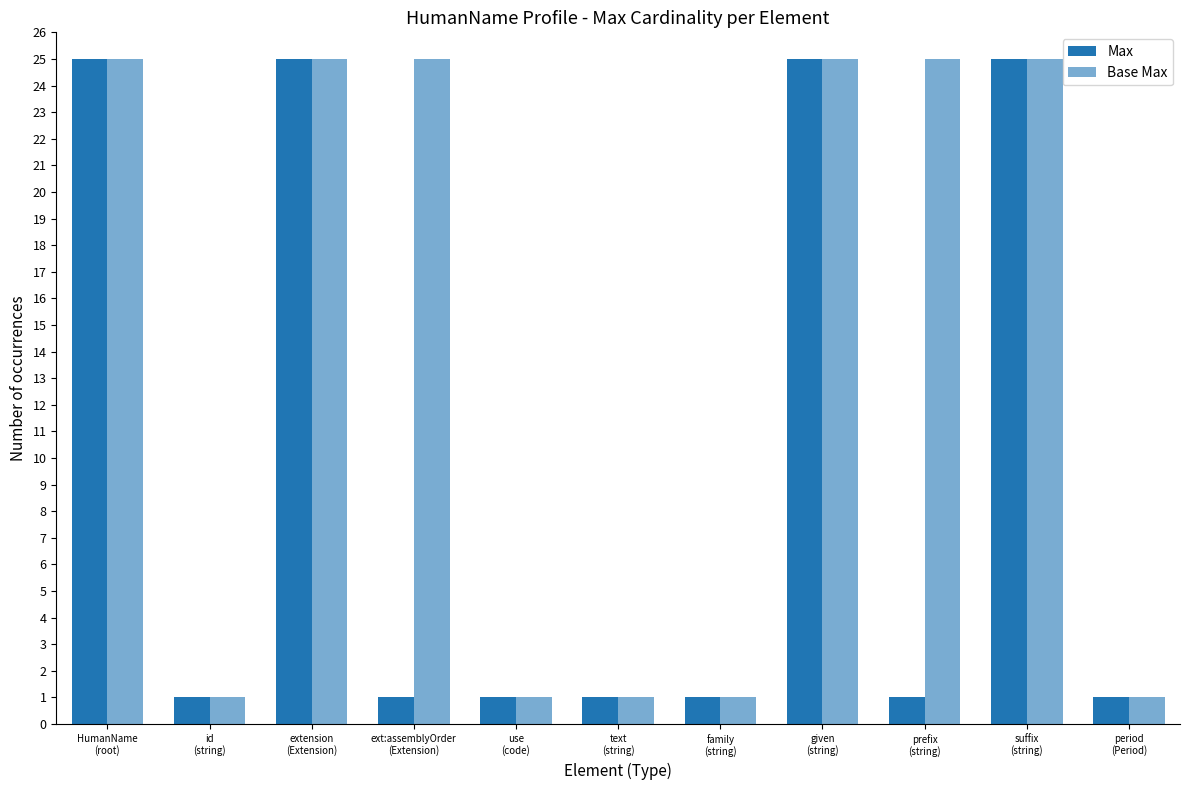

What is the maximum value shown in the chart?

25